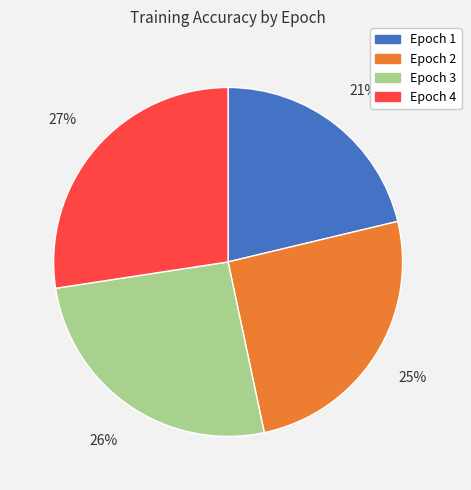

Is there any slice that represents more than half of the pie?

No